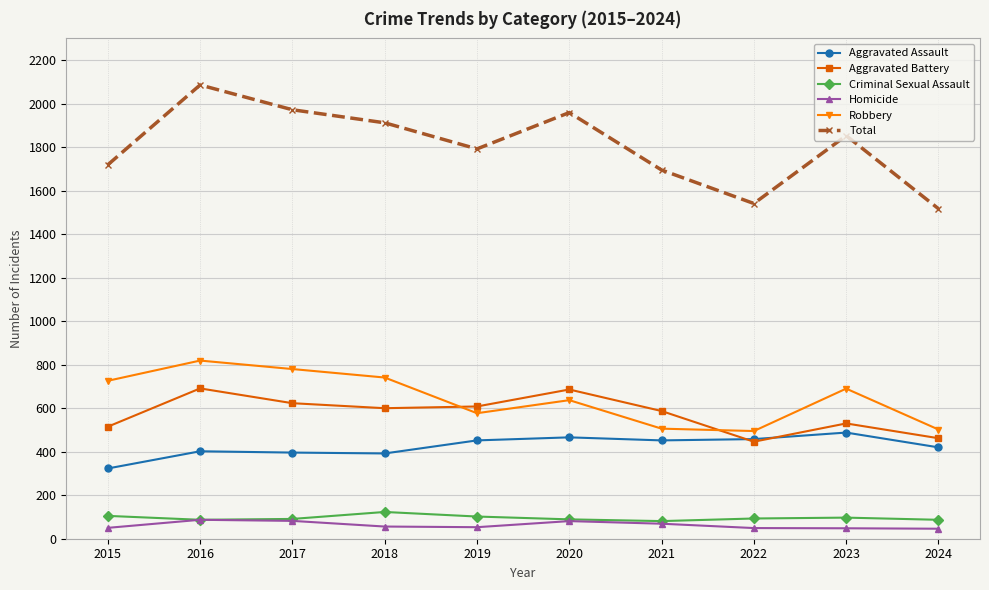

Count the number of categories in the chart.

10